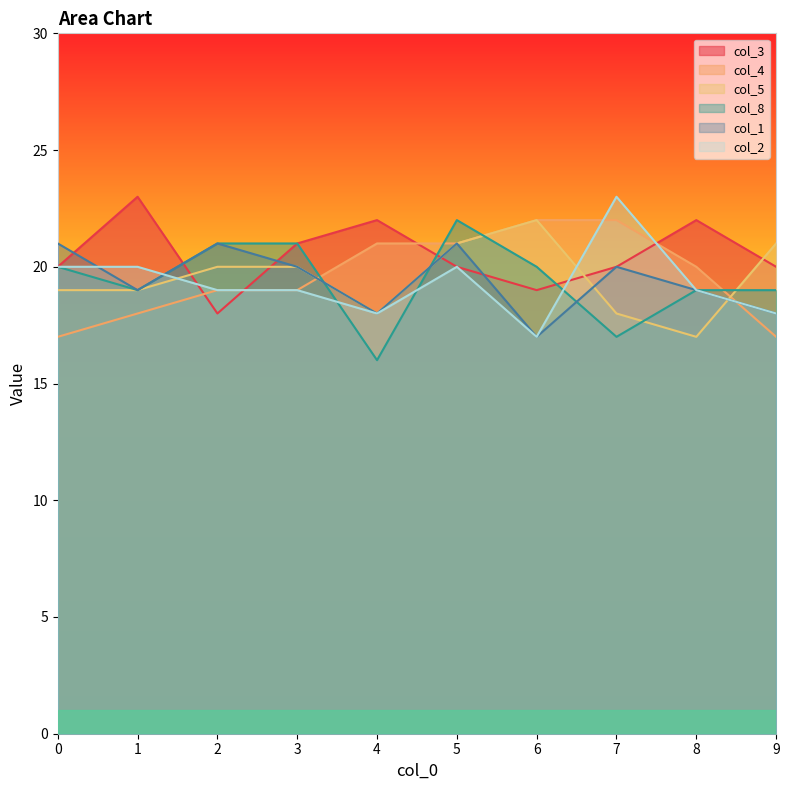

Count the number of data series in this chart.

6